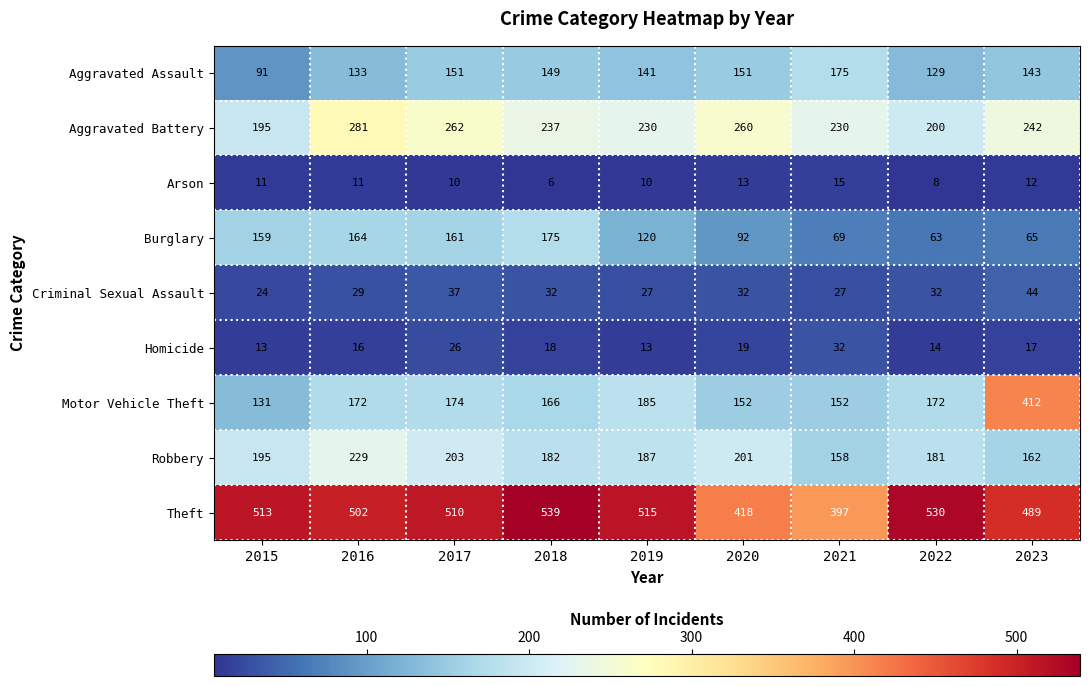

What is the total value across all series at 2018?

1504